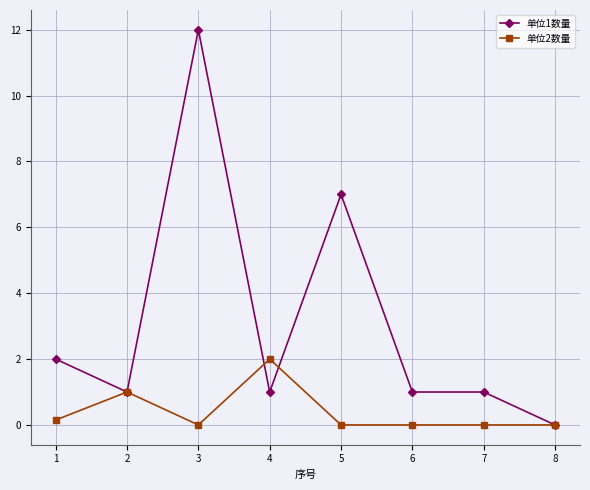

At which category is the sum across all series the highest?

3